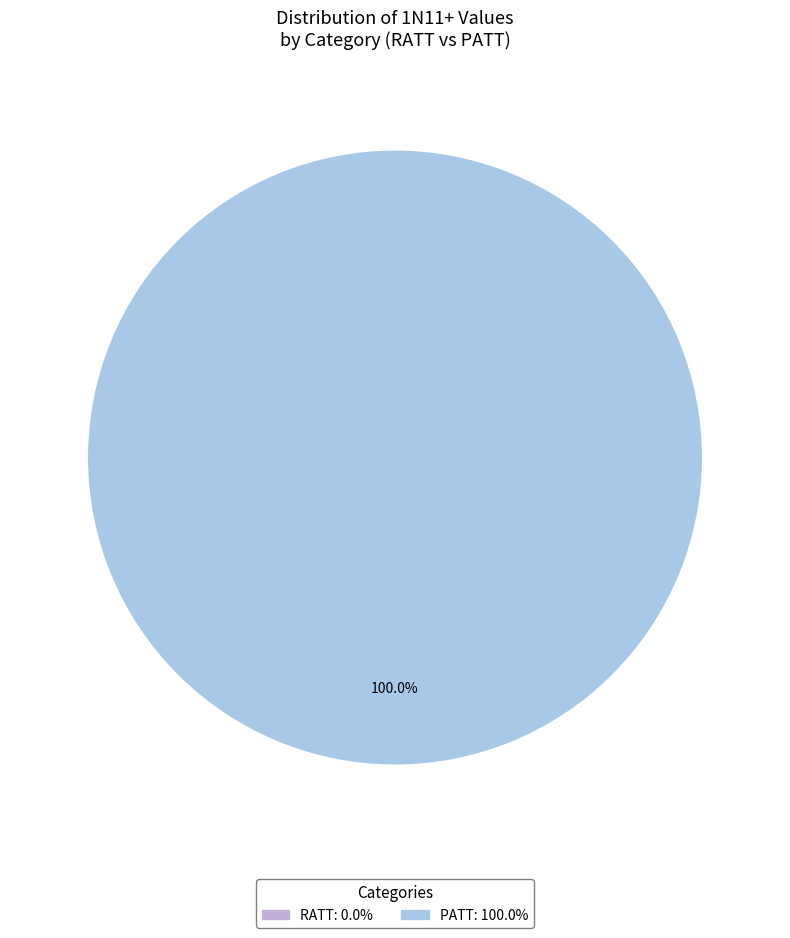

Which slice is the largest?

PATT